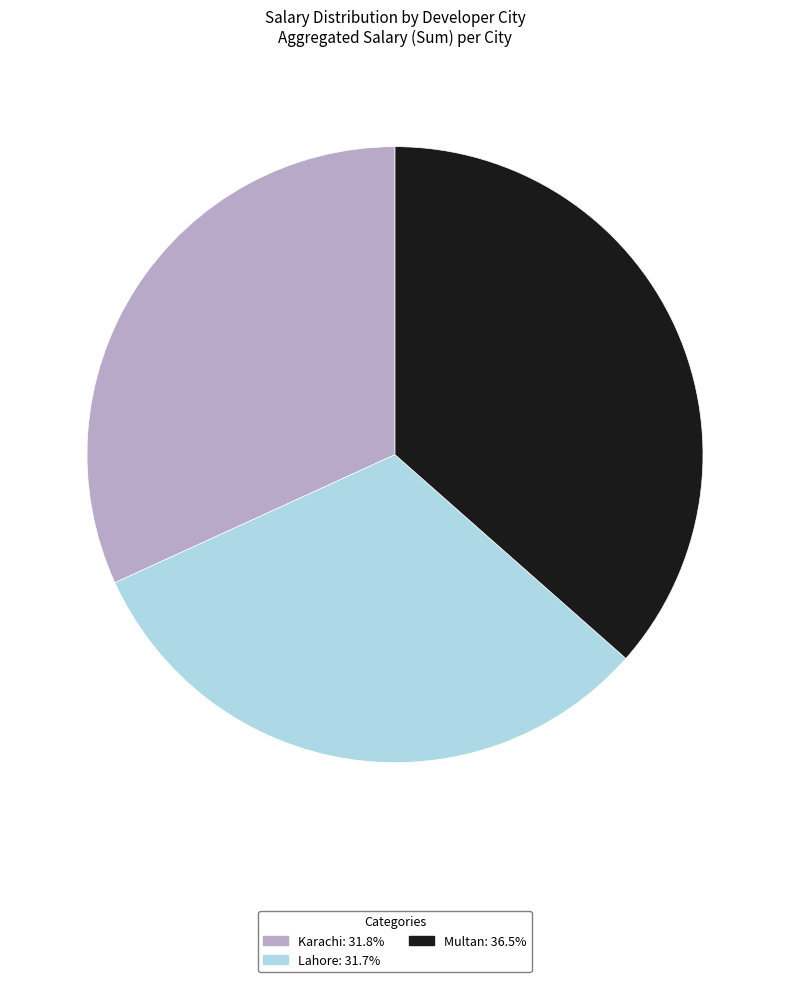

Combined, do Karachi and Multan account for over 50%?

Yes